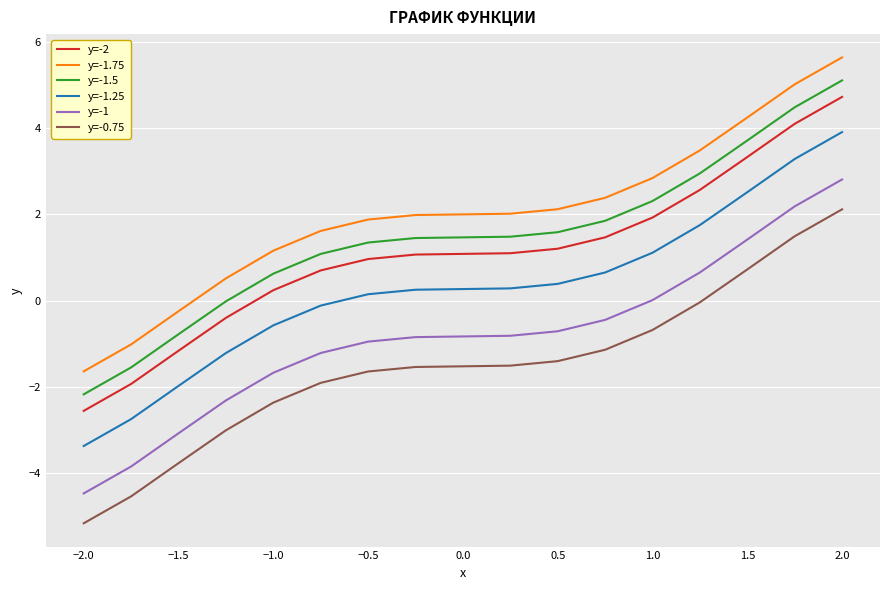

What is the sum of all y=-2 values?

18.4